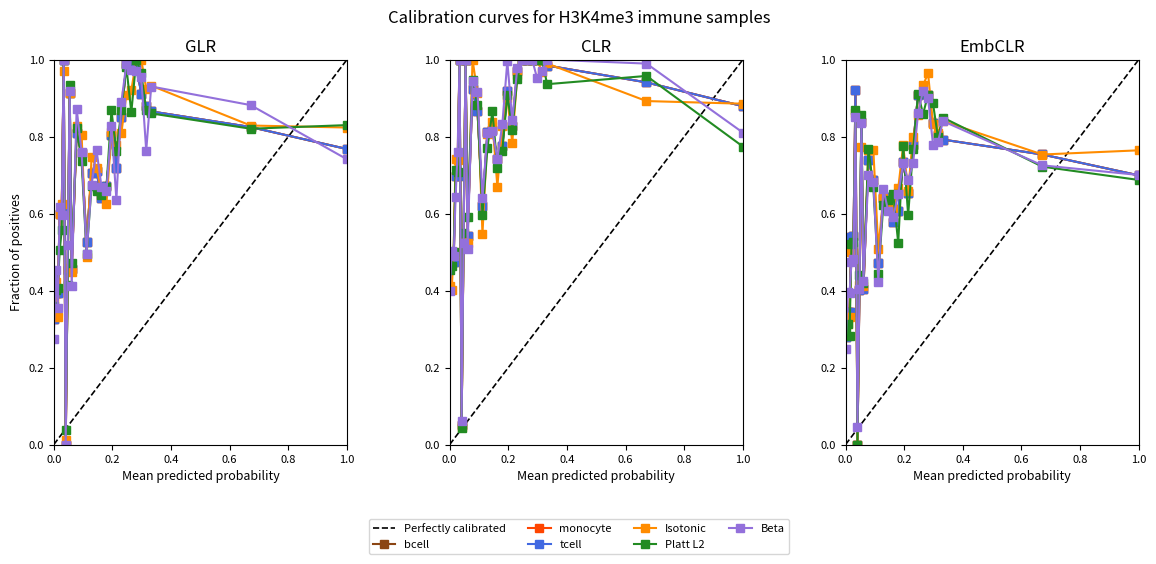

What is the difference between the maximum and second lowest values in the tcell series?

0.7